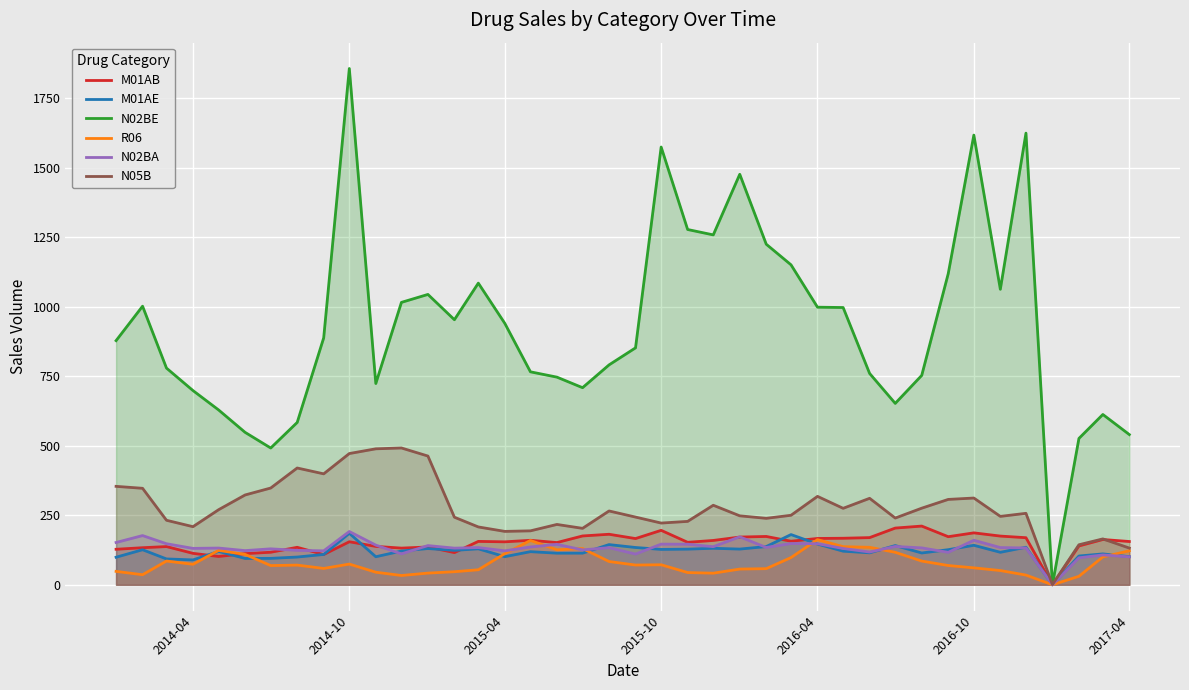

At which category is the sum across all series the highest?

2014-10